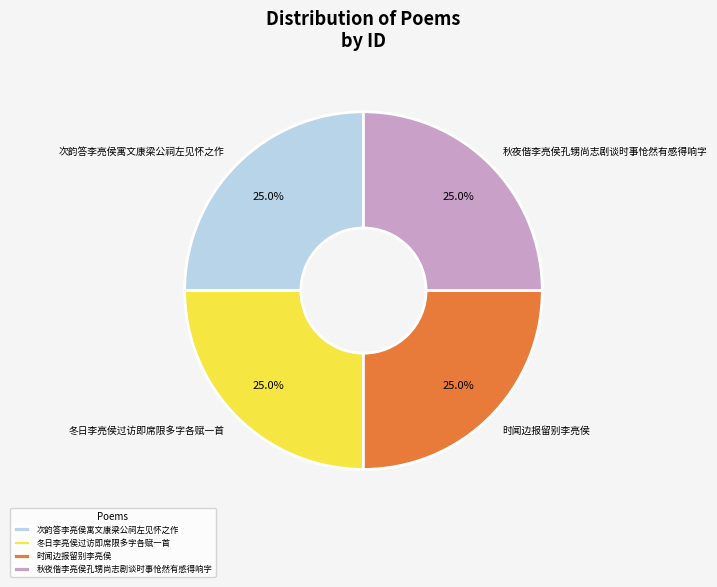

To the nearest percent, what percentage of the pie is 冬日李亮侯过访即席限多字各赋一首?

25%